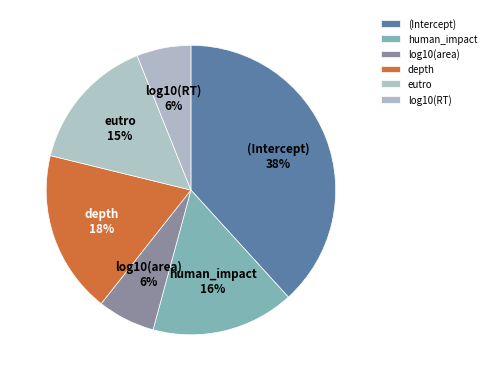

How many segments does this pie chart have?

6